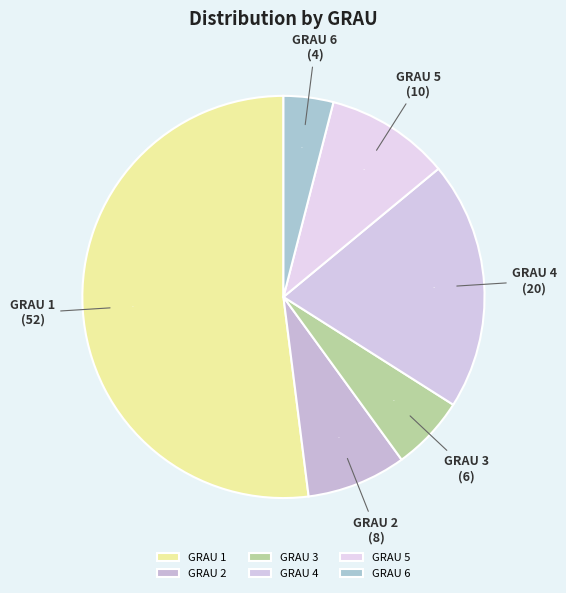

Is GRAU 1 the majority of the pie?

Yes